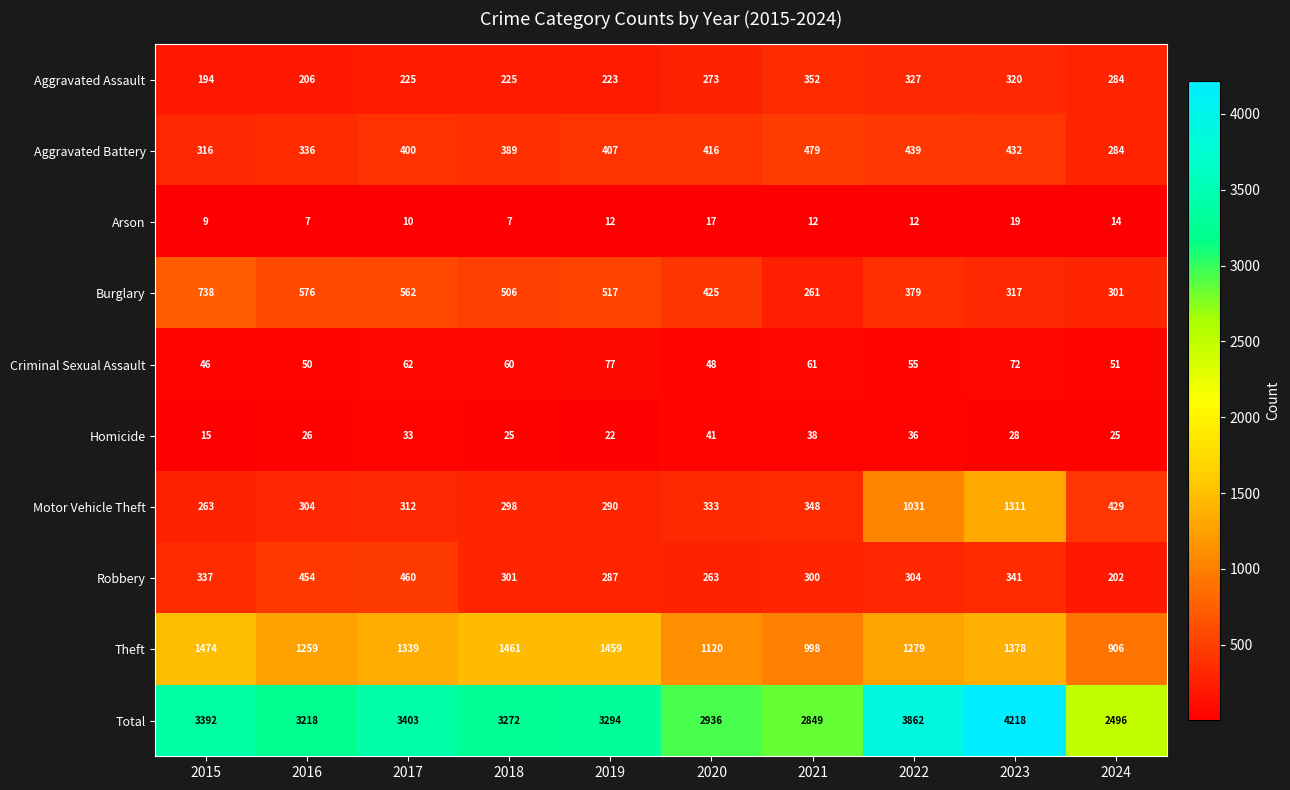

What is the total value across all series at 2015?

6784